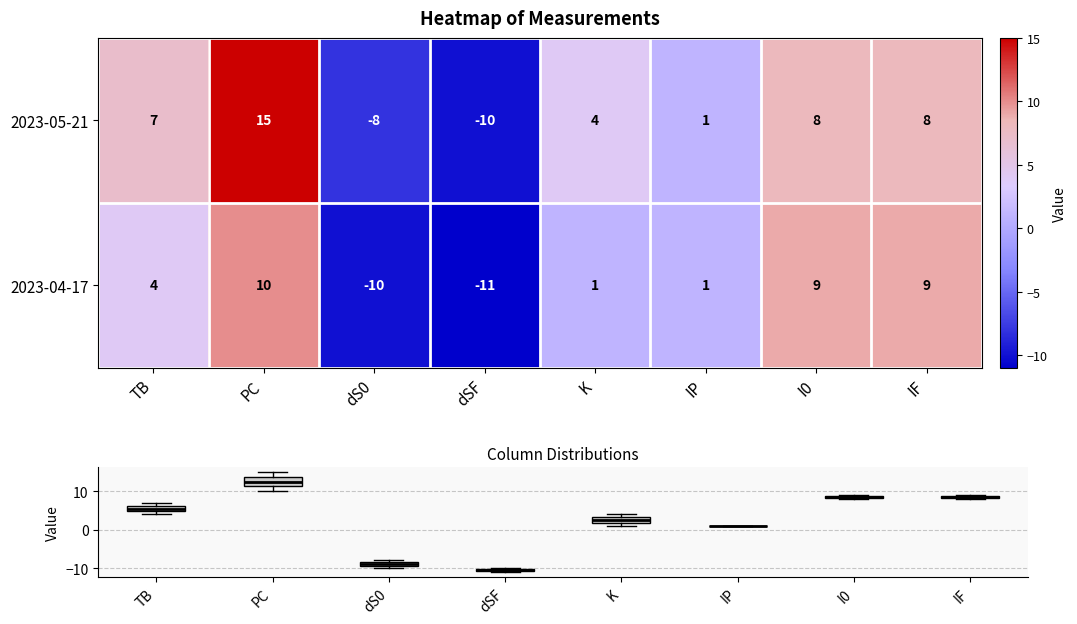

Reading right to left, what are all the values shown in this chart?

2023-05-21: 8	8	1	4	-10	-8	15	7
2023-04-17: 9	9	1	1	-11	-10	10	4